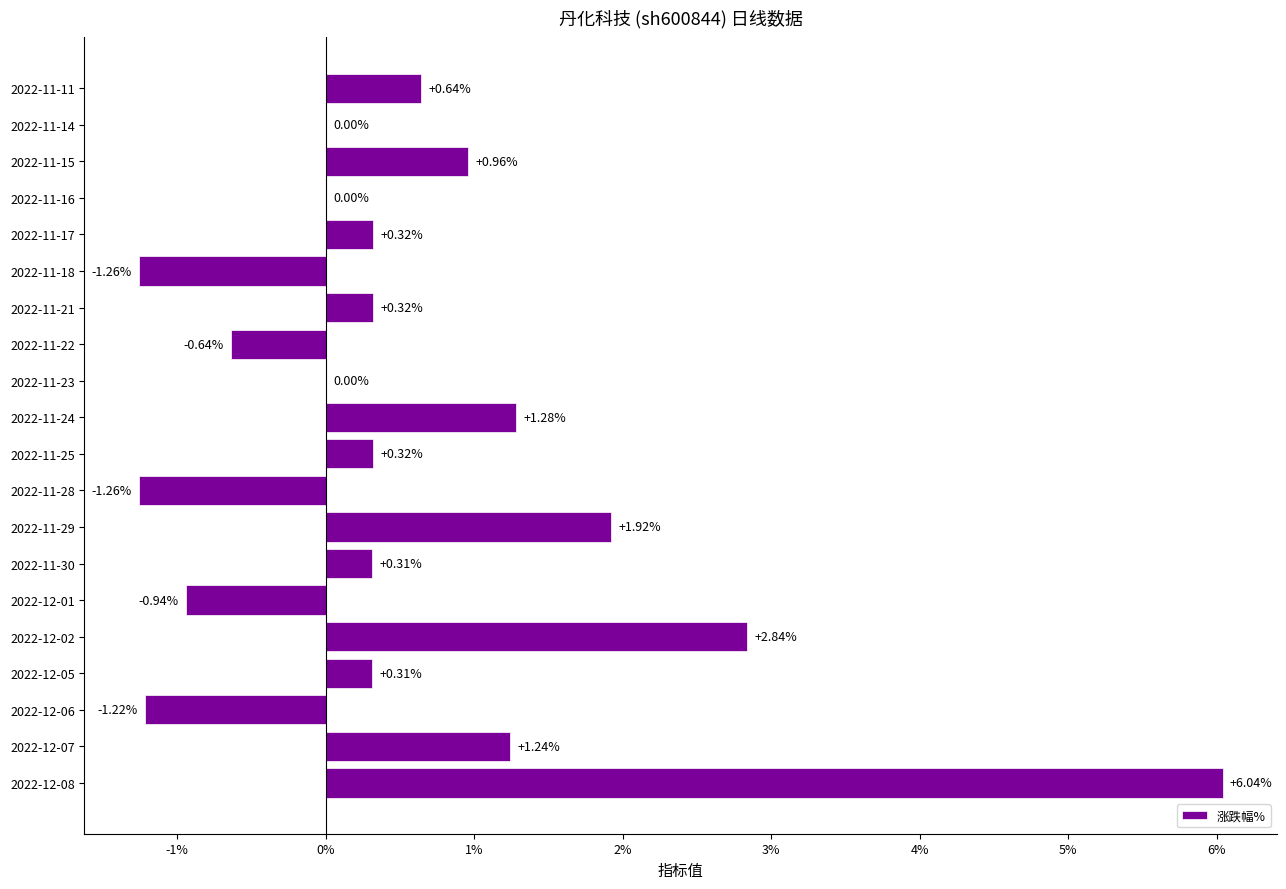

What is the sum of all values?

11.2